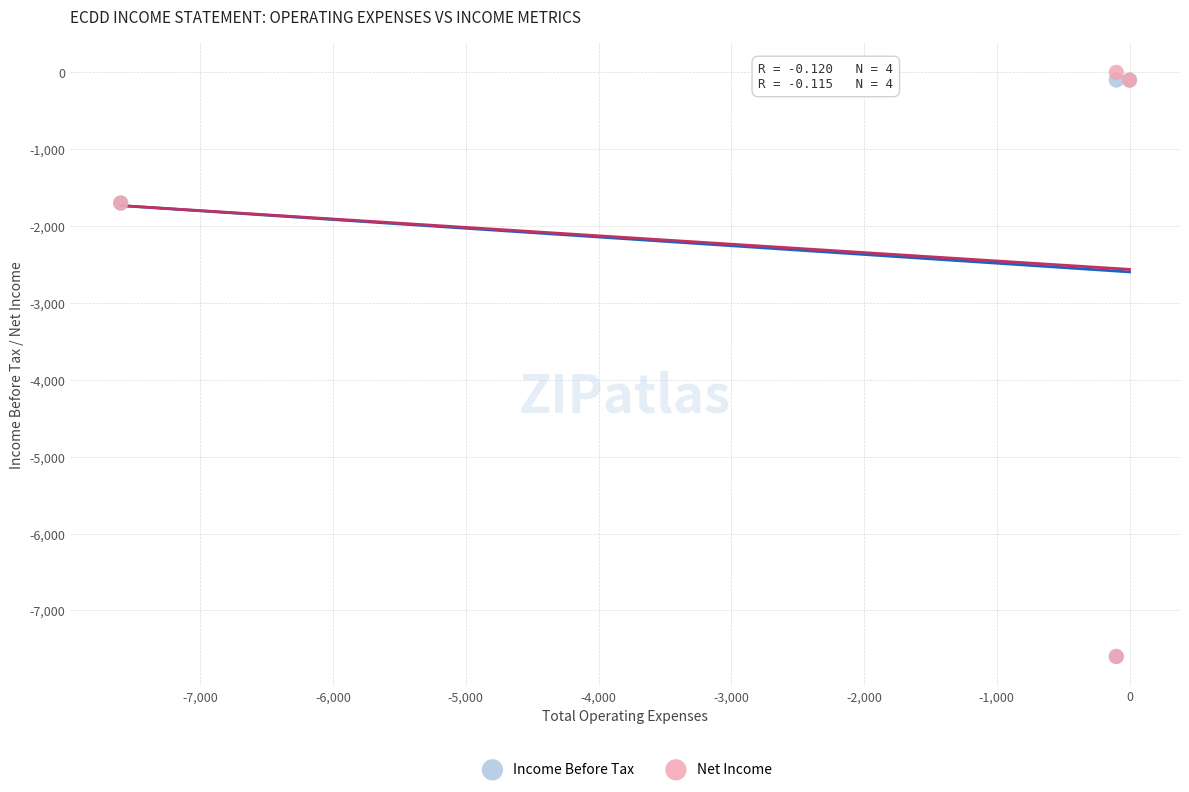

What are all the series names shown in the legend?

Income Before Tax, Net Income